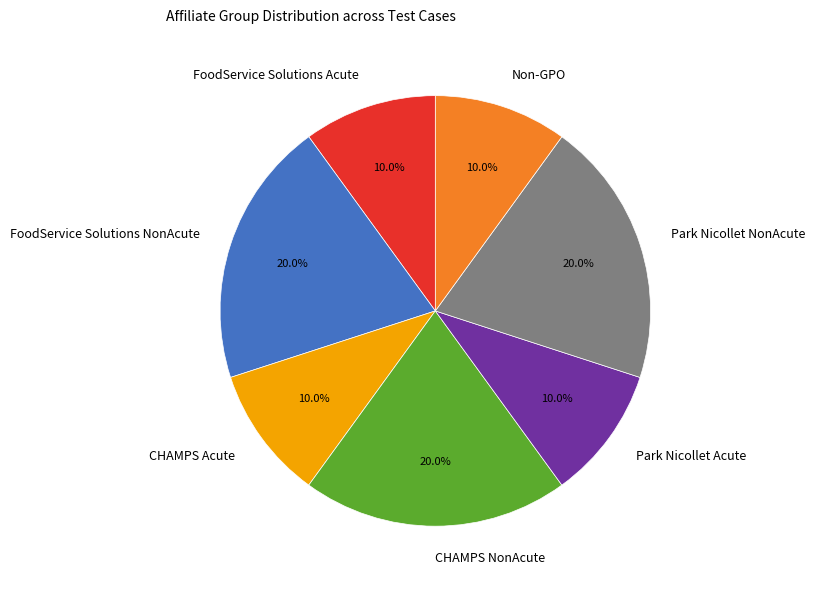

Is there a majority slice in this chart?

No